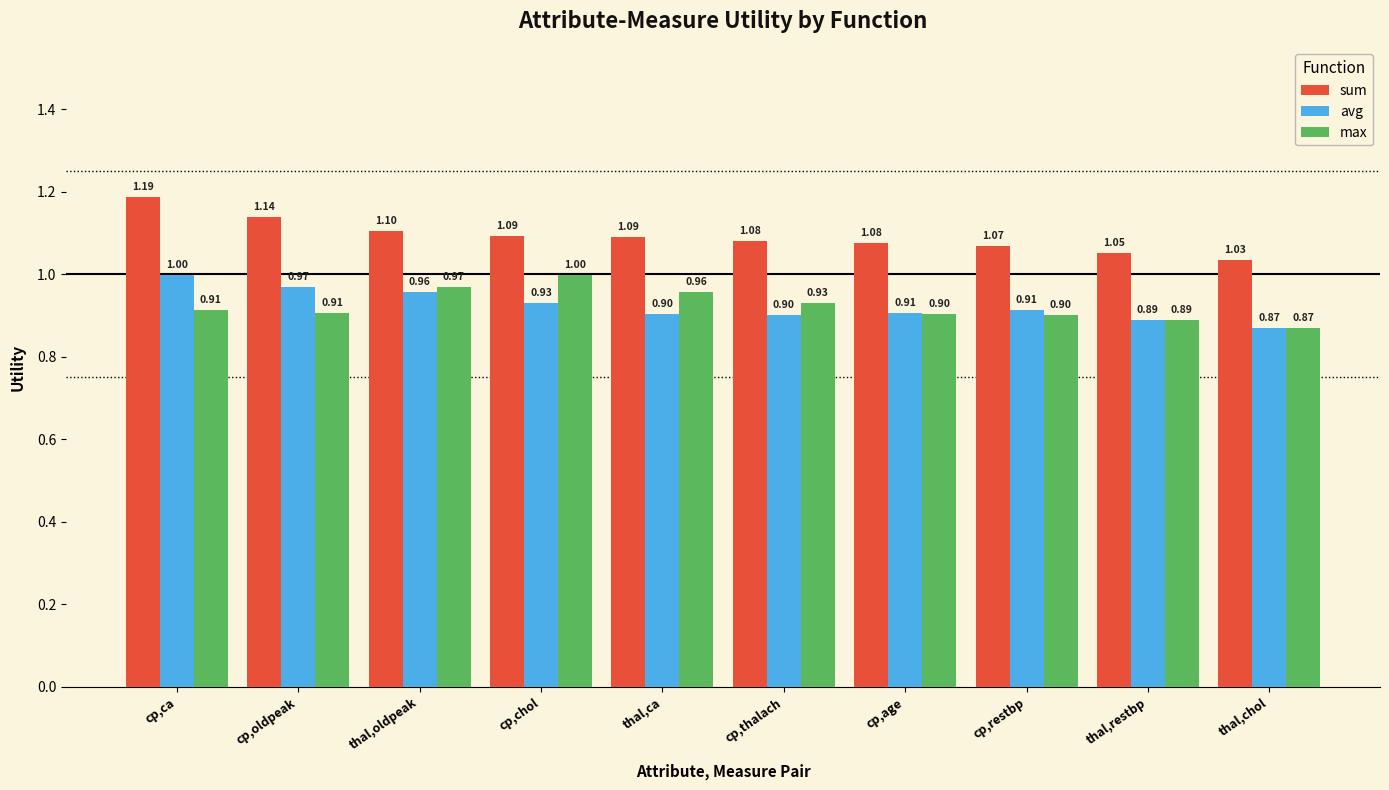

Which label corresponds to the smallest value in the chart?

thal,chol